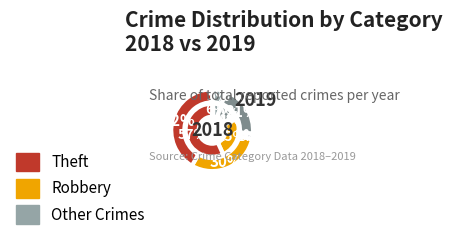

What is the majority slice?

Theft